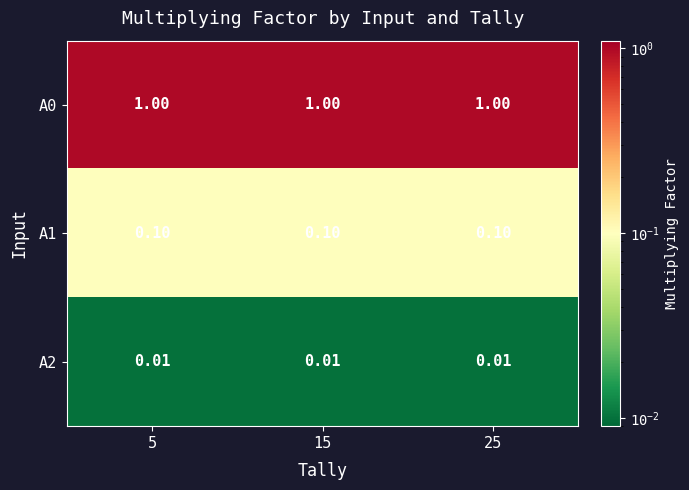

Is the value of A0 at 5 greater than the value of A2 at 15?

Yes